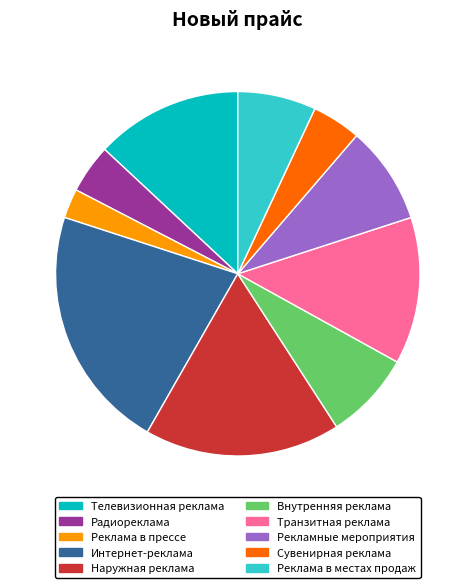

Is the sum of Телевизионная реклама and Рекламные мероприятия greater than half?

No